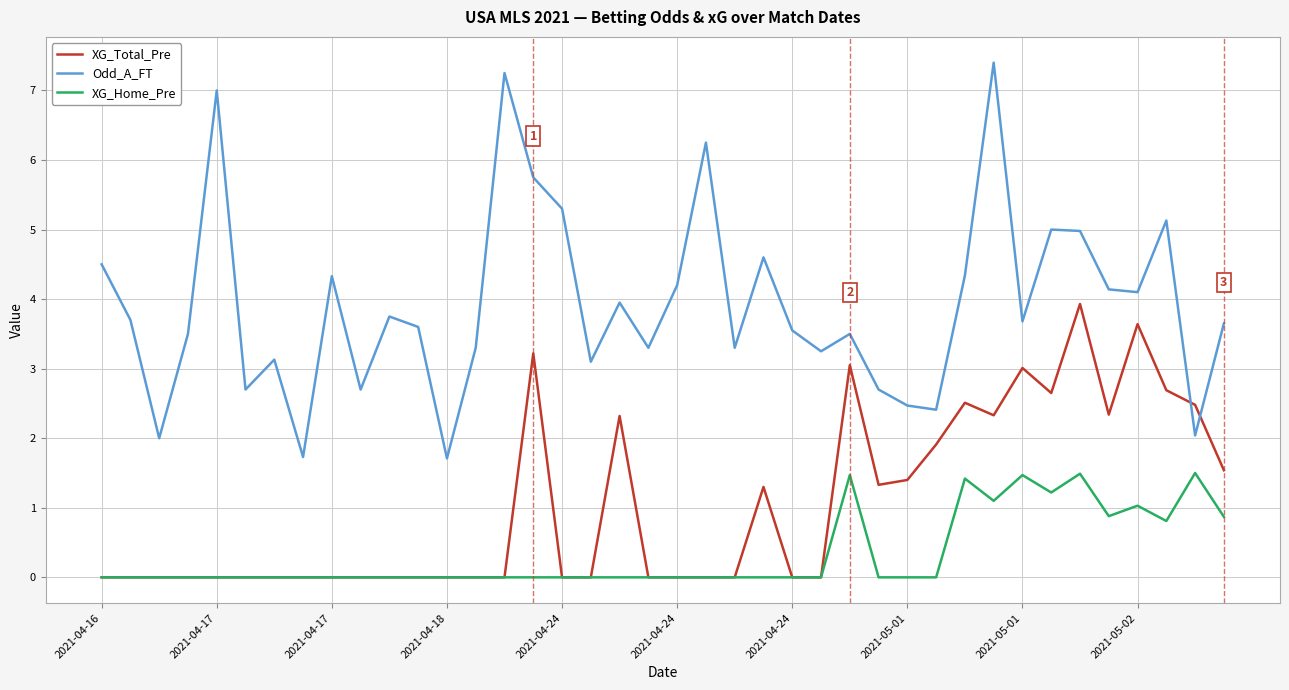

Rank the series by their maximum value, from lowest to highest.

XG_Home_Pre, XG_Total_Pre, Odd_A_FT